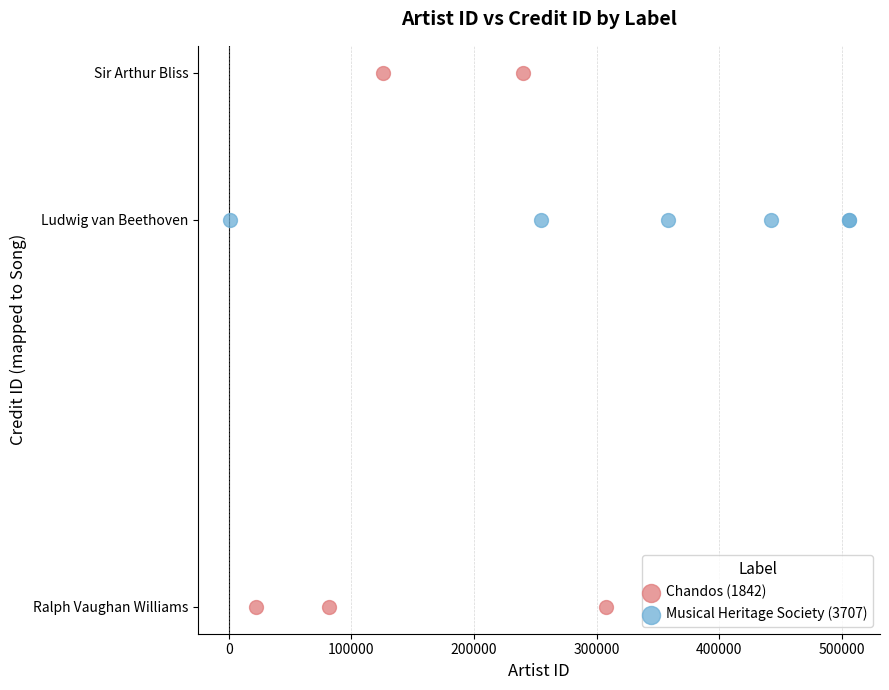

What are all the series names shown in the legend?

Chandos (1842), Musical Heritage Society (3707)